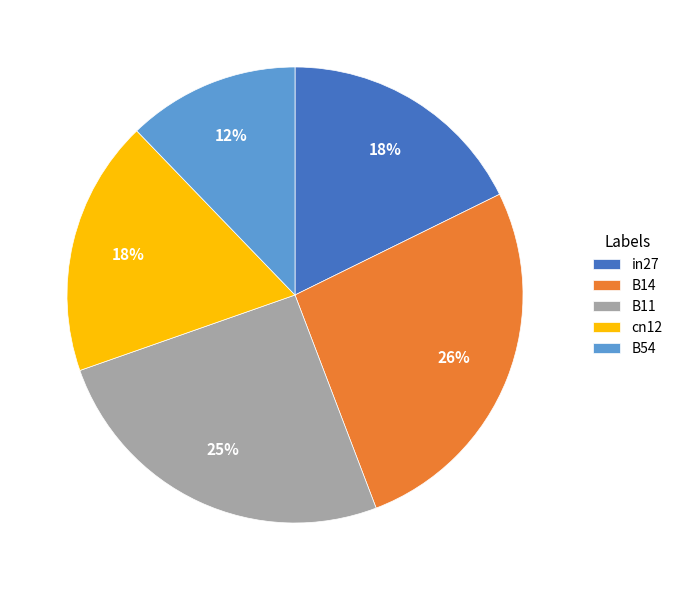

Does B14 account for over 50% of the chart?

No